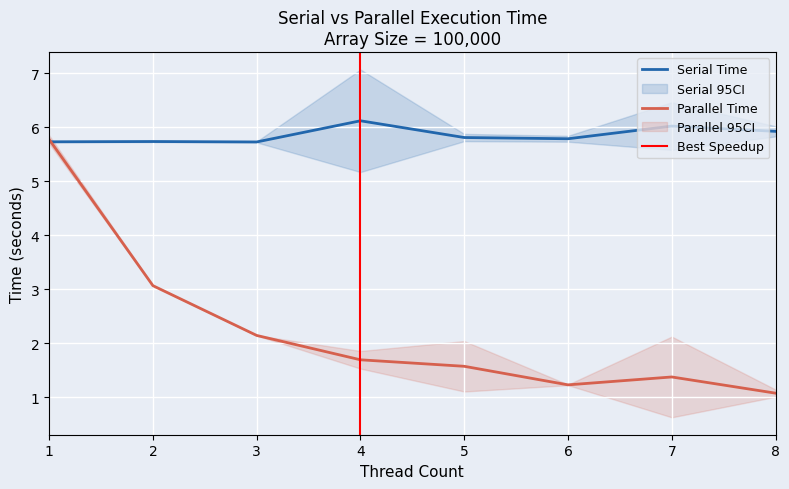

The Parallel Time series shows 2.3 at 7. True or false?

False